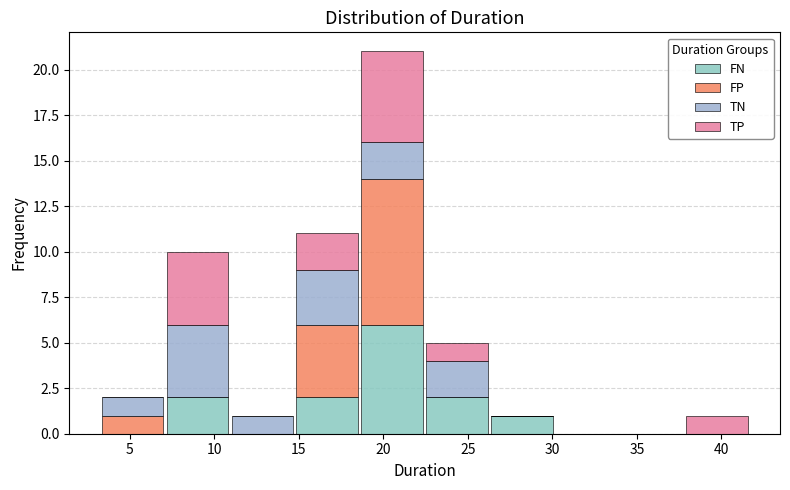

Reading left to right, transcribe this chart: for each stacked bar, give the range it covers on the x-axis and its total height. Neither the bar edges nor the heights are printed on the chart, so give them approximately, as read against the axes.

3.5 to 7.0: 2
7.0 to 11.0: 10
11.0 to 15.0: 1
15.0 to 18.5: 11
18.5 to 22.5: 21
22.5 to 26.5: 5
26.5 to 30.0: 1
30.0 to 34.0: 0
34.0 to 38.0: 0
38.0 to 41.5: 1